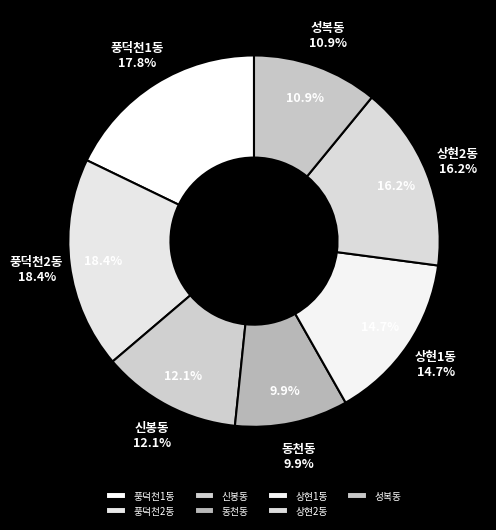

How many segments does this pie chart have?

7